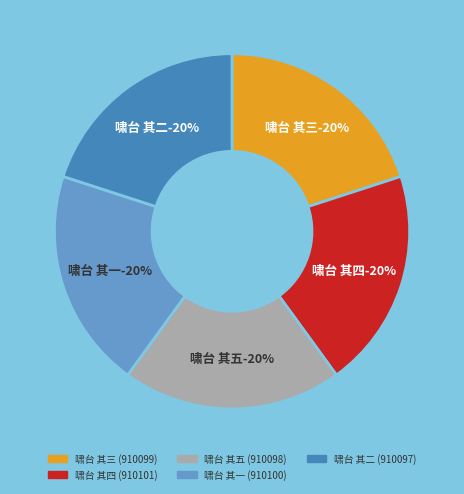

Is 啸台 其一 the majority of the pie?

No